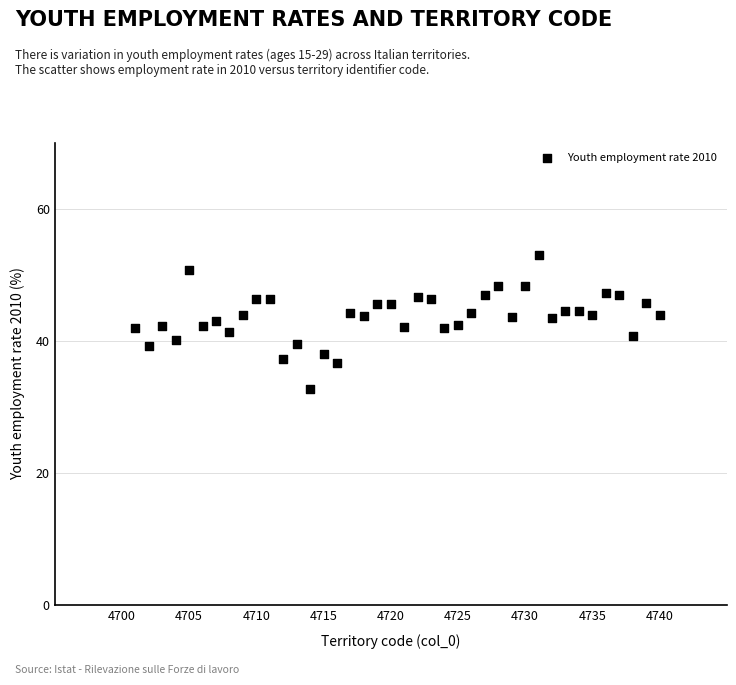

What is the range of Y values (max minus min)?

20.3